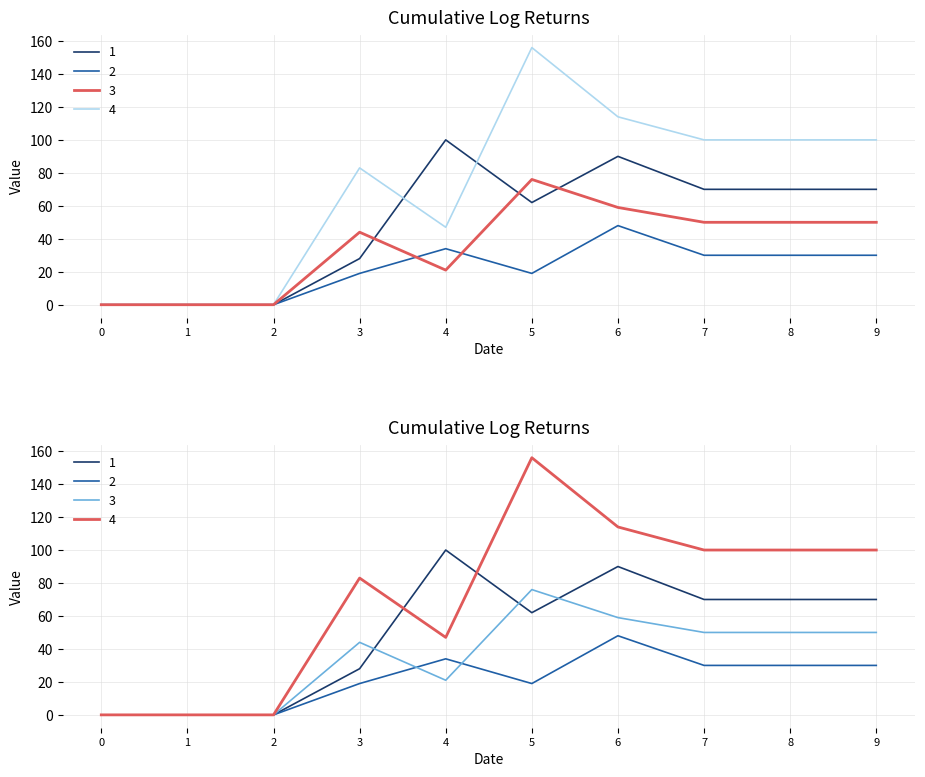

At 1, list the series in order from largest to smallest.

Series 3 (highlight), Series 4 (highlight)